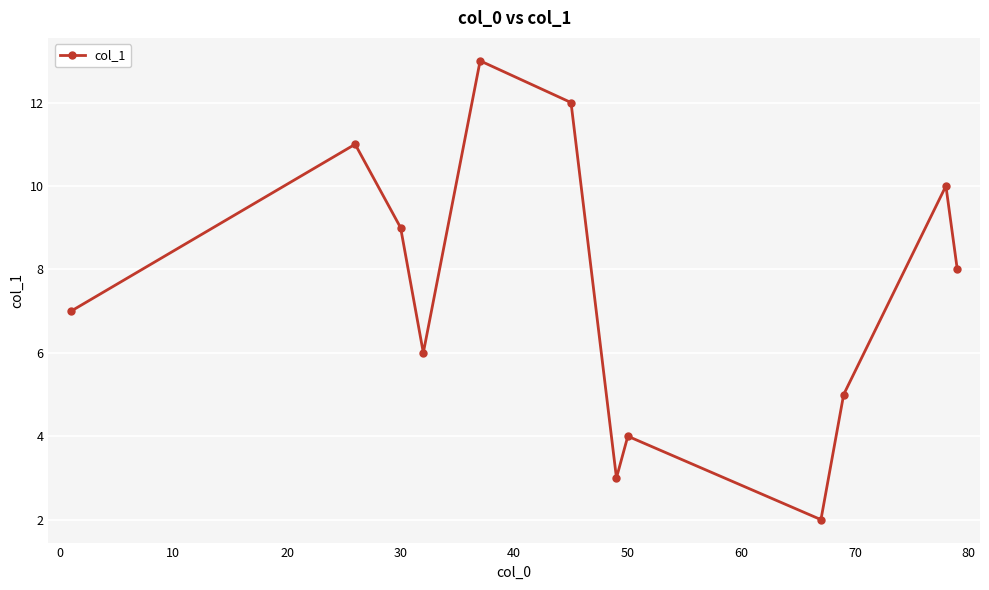

What is the value of the 10th point from the left?

5.0